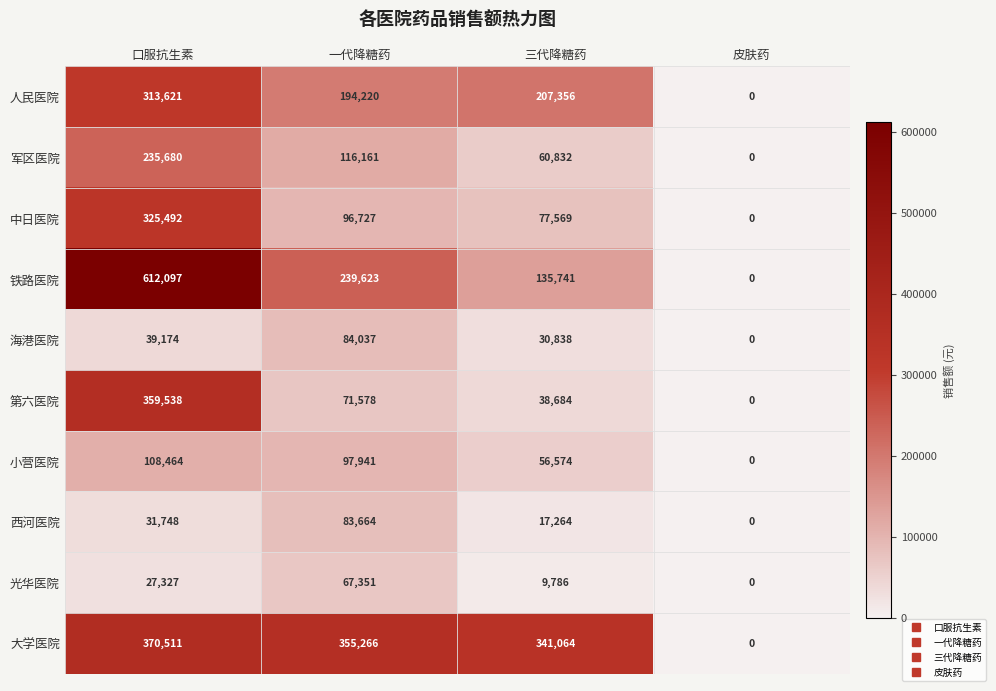

Which series has the largest total across all categories?

大学医院